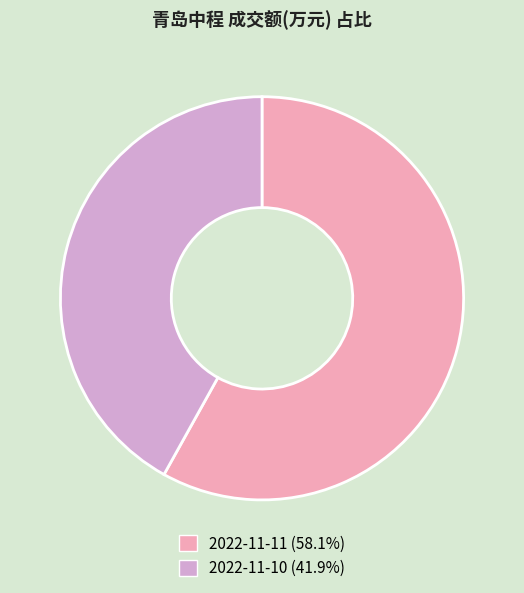

Count the number of slices in the pie.

2